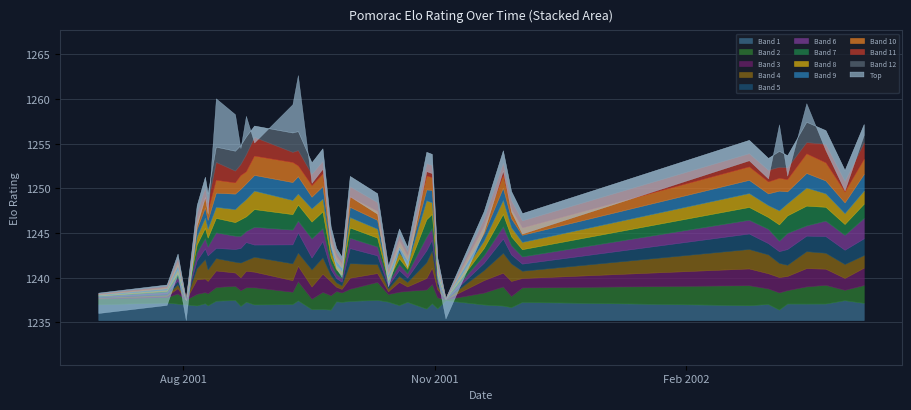

List the labels in order of value, smallest first.

2001-08-02, 2001-11-05, 2001-07-01, 2001-07-26, 2001-10-15, 2001-11-02, 2001-09-28, 2001-07-30, 2001-09-26, 2001-10-22, 2001-10-19, 2001-09-24, 2001-12-03, 2001-11-19, 2001-08-06, 2001-08-10, 2001-10-11, 2001-11-29, 2001-08-09, 2001-10-01, 2002-03-31, 2001-09-17, 2002-03-03, 2002-03-10, 2001-10-31, 2001-10-29, 2001-11-26, 2001-09-21, 2002-02-24, 2002-03-24, 2001-08-22, 2001-08-27, 2002-04-07, 2002-03-07, 2001-08-24, 2001-08-20, 2001-09-10, 2002-03-17, 2001-08-13, 2001-09-12